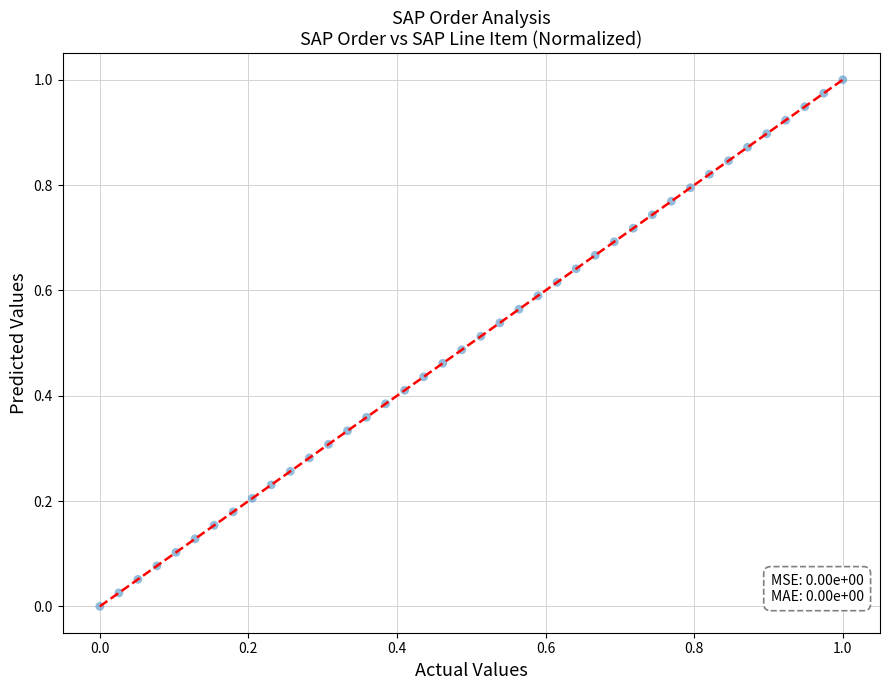

How many points are shown in the scatter plot?

40